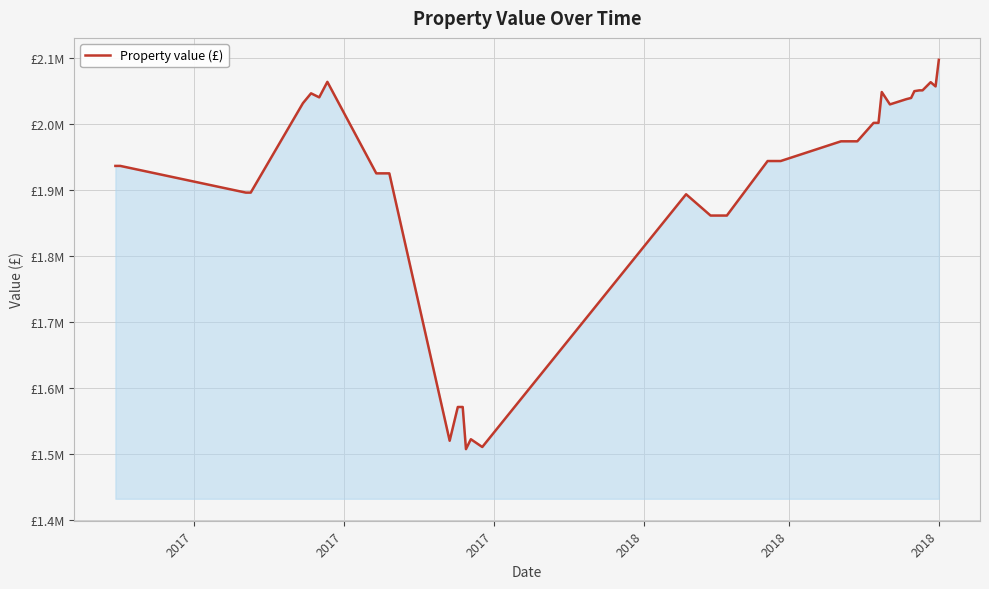

Does the chart have visible grid lines?

Yes